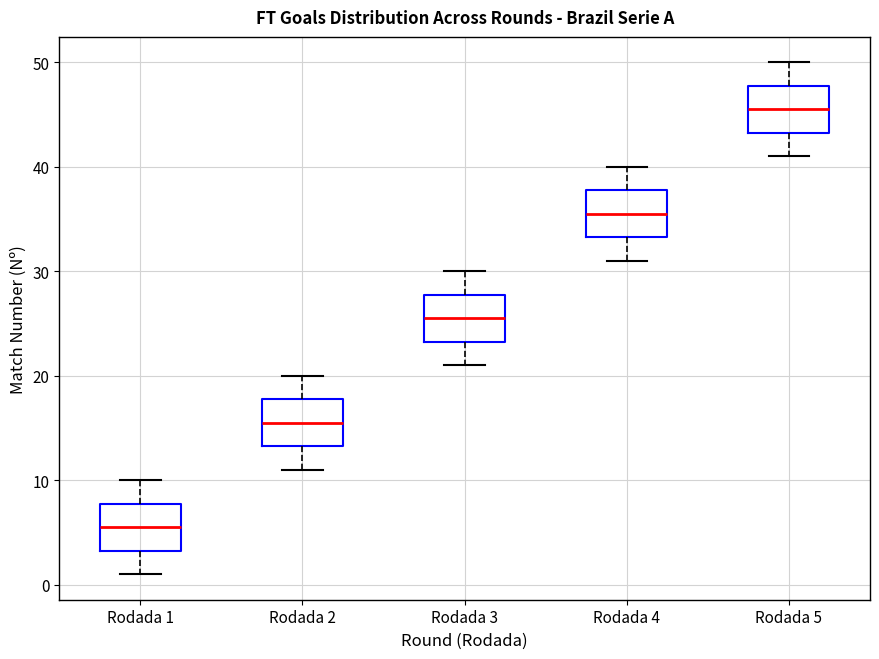

Where is the lower edge of the box for Rodada 3 on the y-axis? The values are not printed on the chart, so give them approximately, as read against the axis.

23